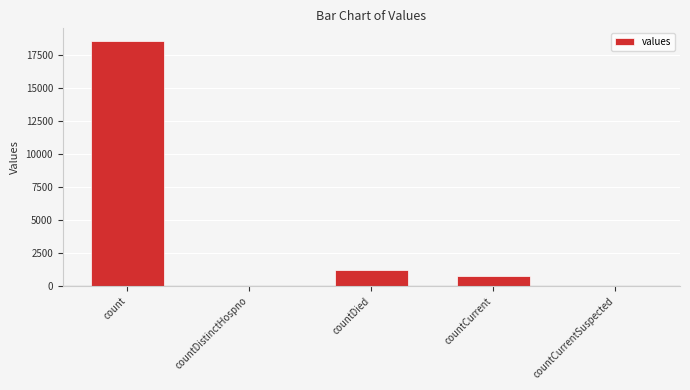

Are the bars horizontal?

No